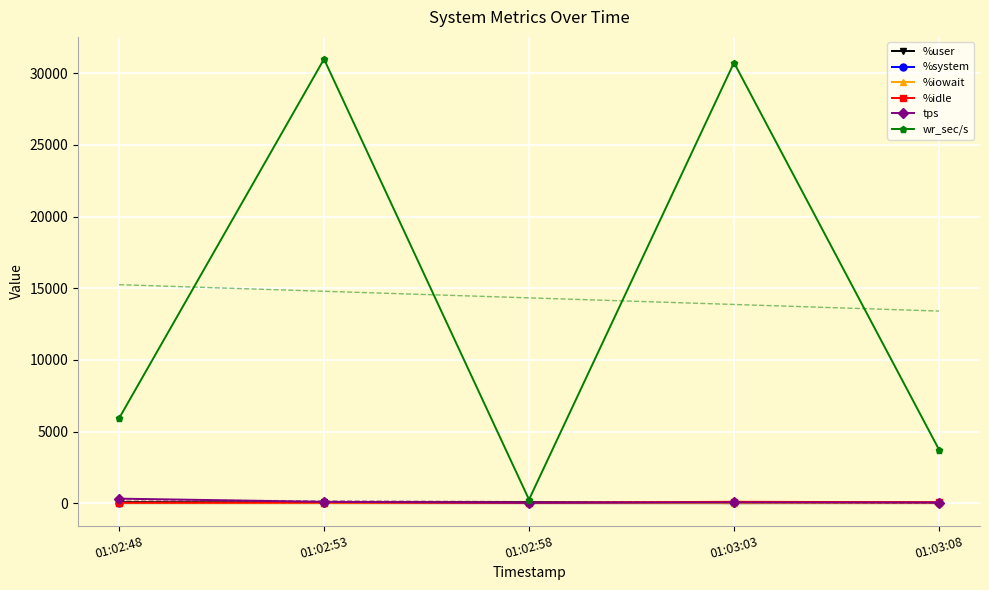

Is it true that wr_sec/s equals 5844.1 at 01:03:08?

False